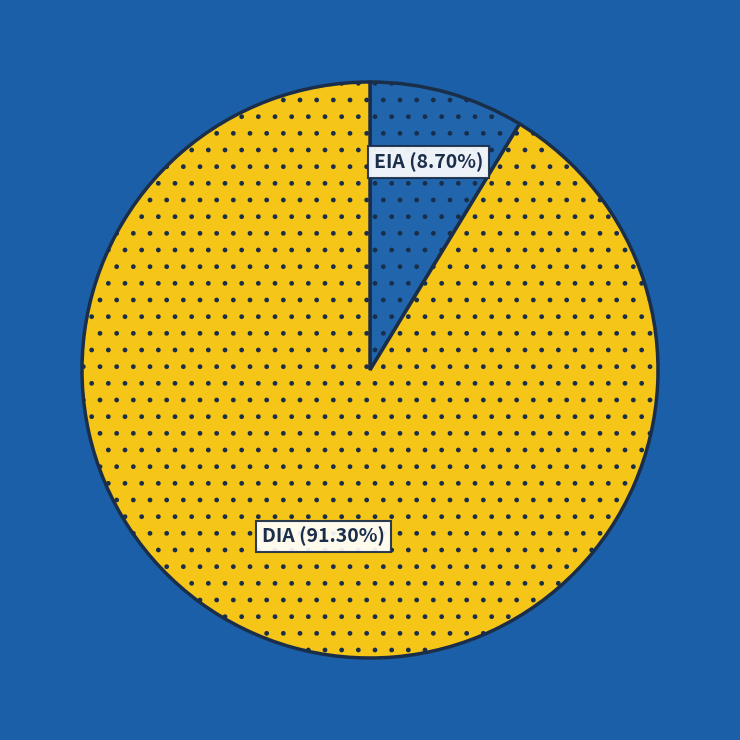

Does any single category account for the majority?

Yes